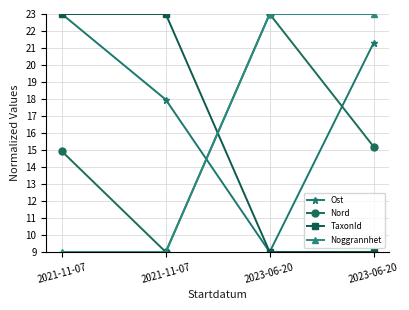

True or false: TaxonId and Ost cross at least once.

False